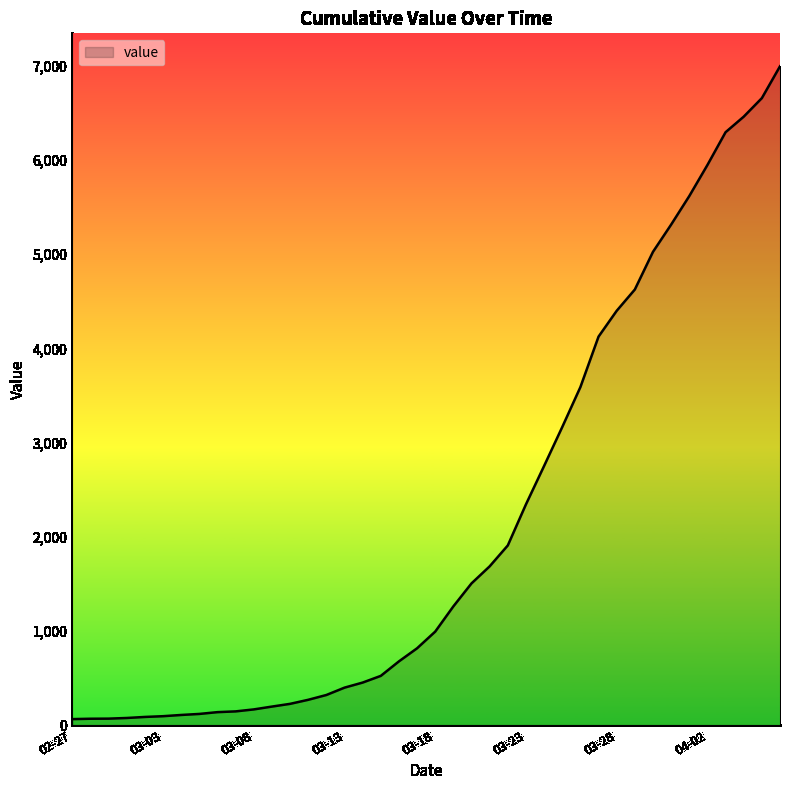

What is the greatest value displayed?

6995